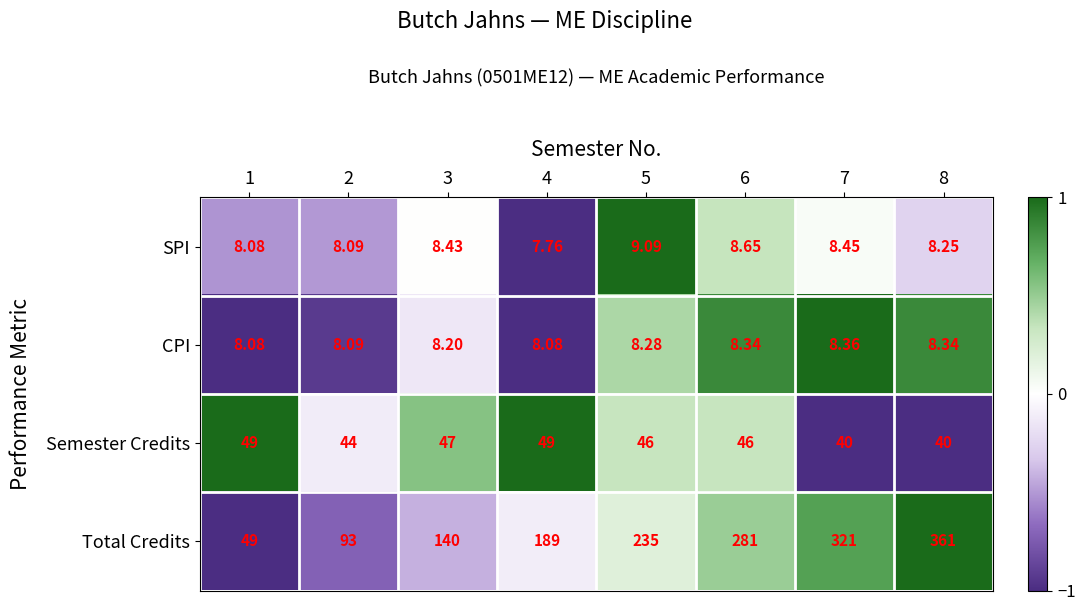

Which series changed the most between 7 and 8?

Total Credits